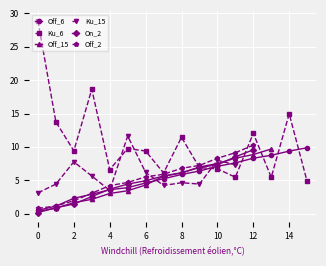

What is the lowest value of the Ku_6 series?

4.8